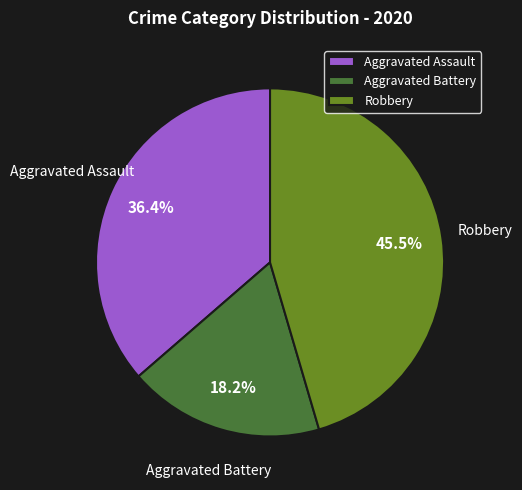

Rank the categories by value from lowest to highest.

Aggravated Battery, Aggravated Assault, Robbery